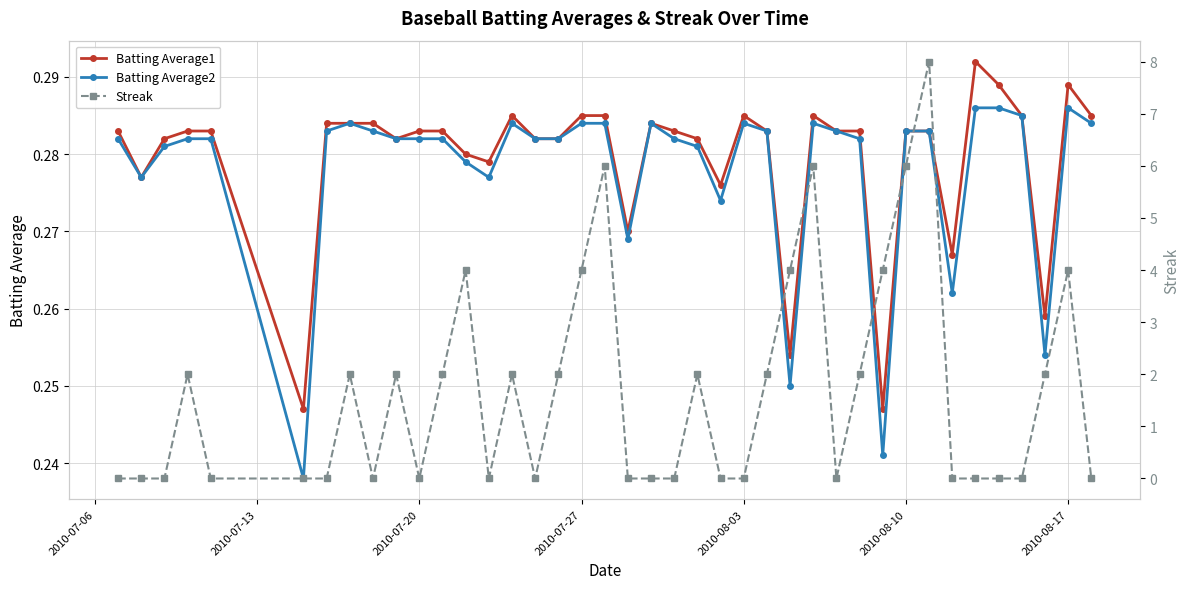

In Batting Average2, how many points are higher than both neighbors (excluding endpoints)?

6